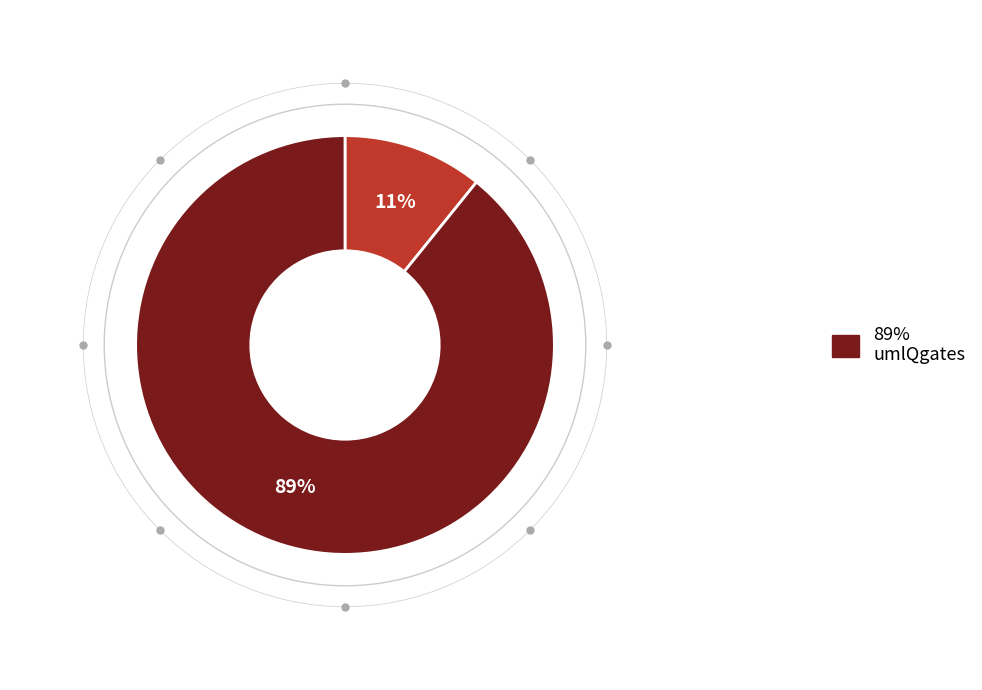

Is there a majority slice in this chart?

Yes